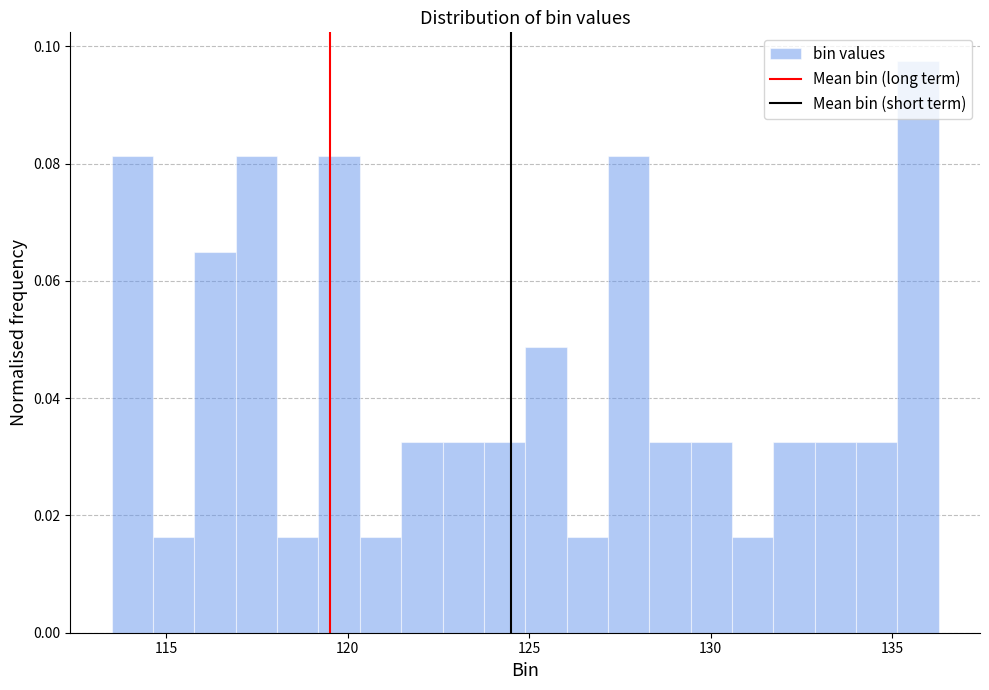

Around what value on the x-axis is the tallest bar? Give the approximate position of its centre, as read against the axis.

135.5